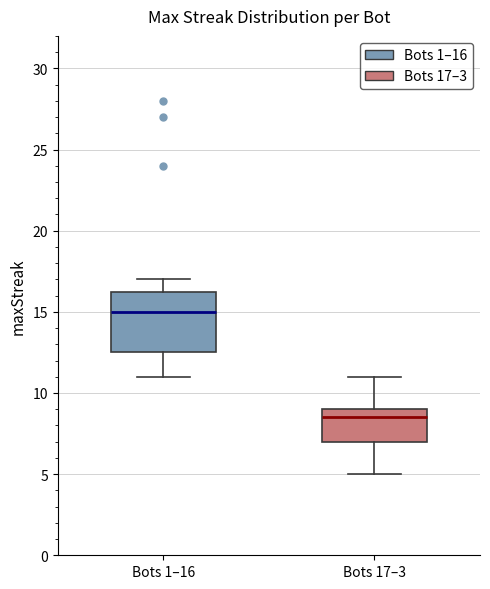

Reading left to right, transcribe this box plot: for each box, give where its median line is, the range the box spans, and where its two whiskers end, as read against the y-axis. The values are not printed on the chart, so give them approximately, as read against the axis.

Bots 1–16: median 15.0, box 12.5 to 16.5, whiskers 11.0 to 17.0
Bots 17–3: median 8.5, box 7.0 to 9.0, whiskers 5.0 to 11.0